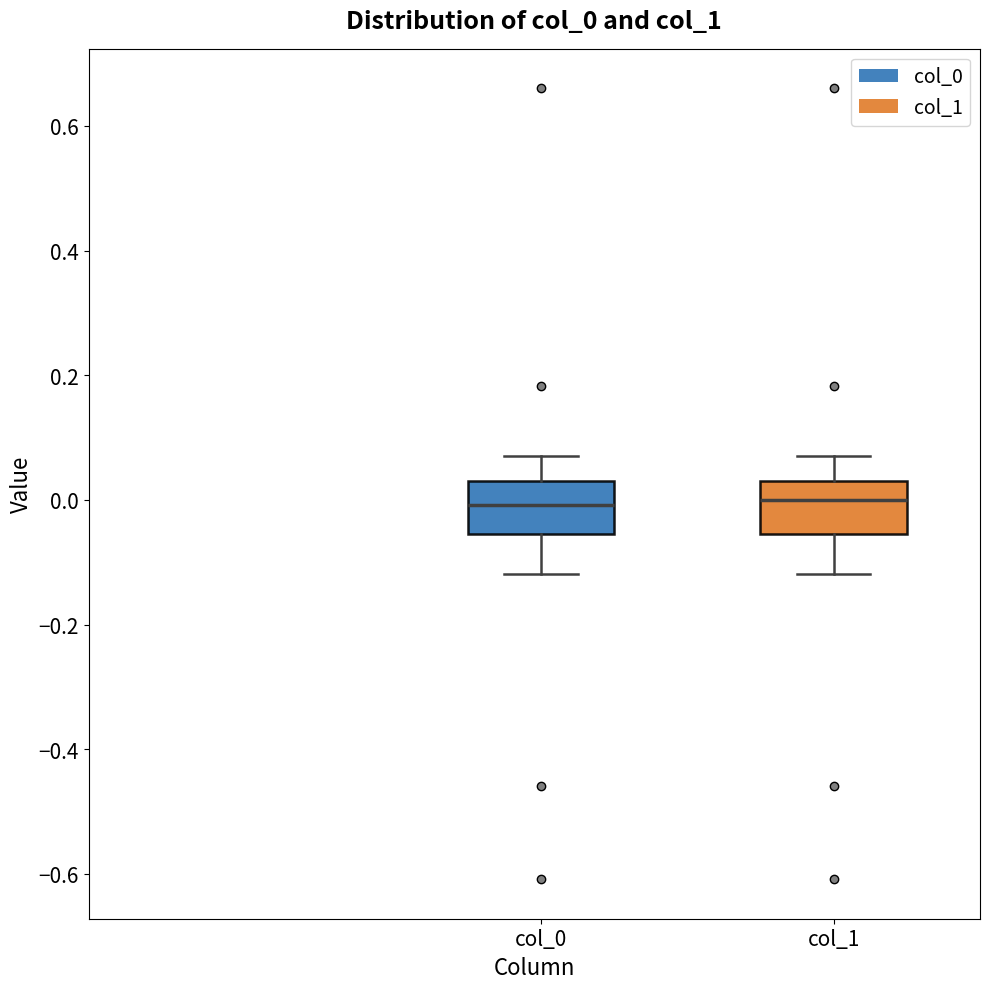

Reading left to right, transcribe this box plot: for each box, give where its median line is, the range the box spans, and where its two whiskers end, as read against the y-axis. The values are not printed on the chart, so give them approximately, as read against the axis.

col_0: median 0.00, box -0.06 to 0.02, whiskers -0.12 to 0.06
col_1: median 0.00, box -0.06 to 0.02, whiskers -0.12 to 0.06